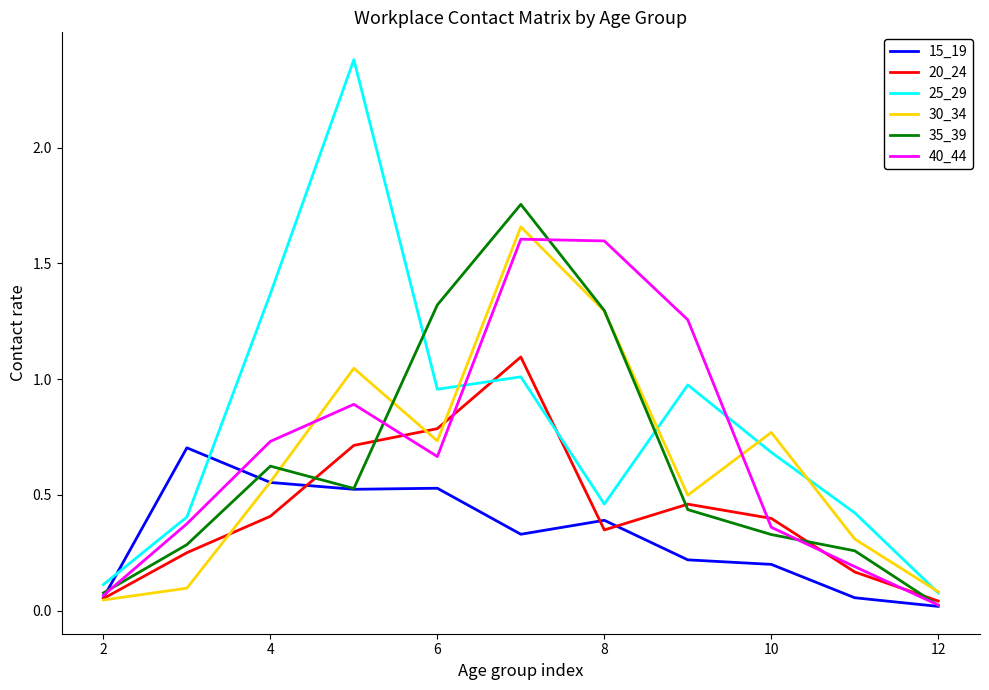

How many intersections are there between 40_44 and 15_19?

2